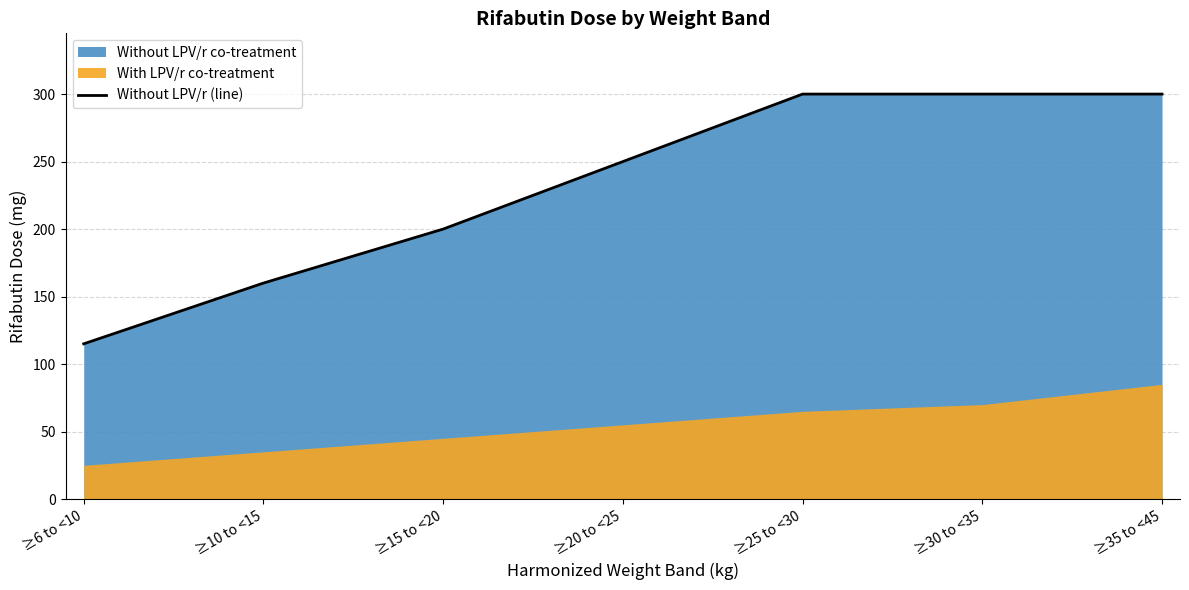

How many categories are shown in the chart?

7